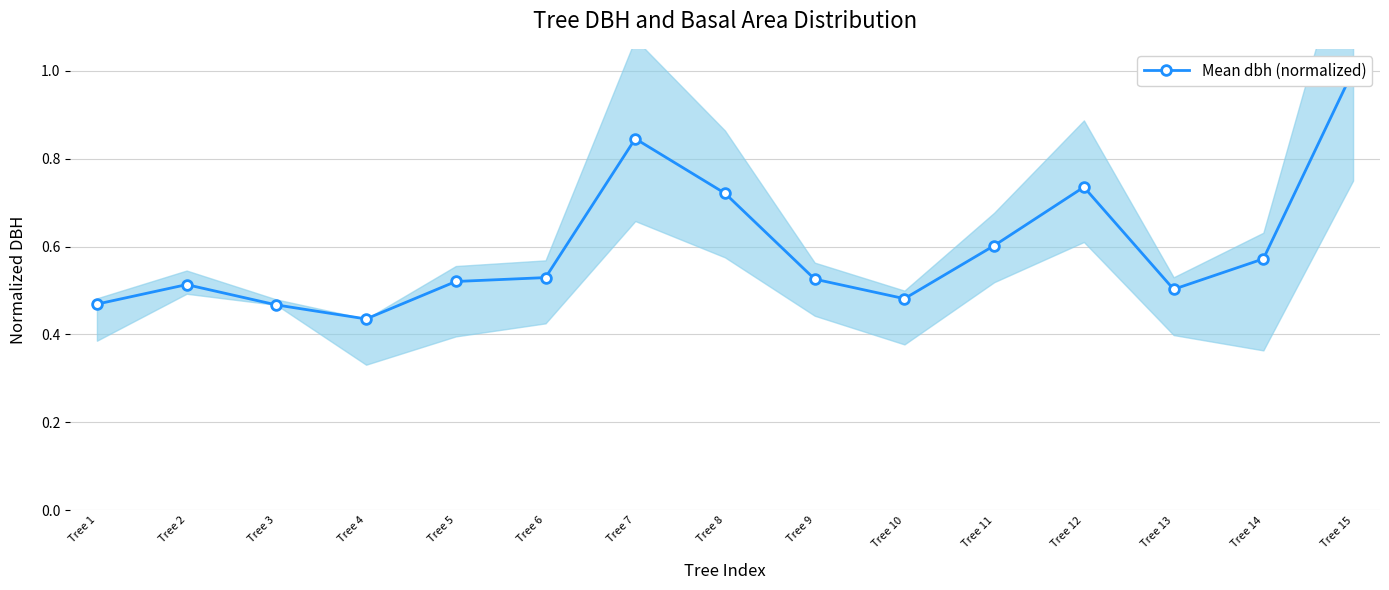

At which category does the chart reach its peak across all series?

Tree 15